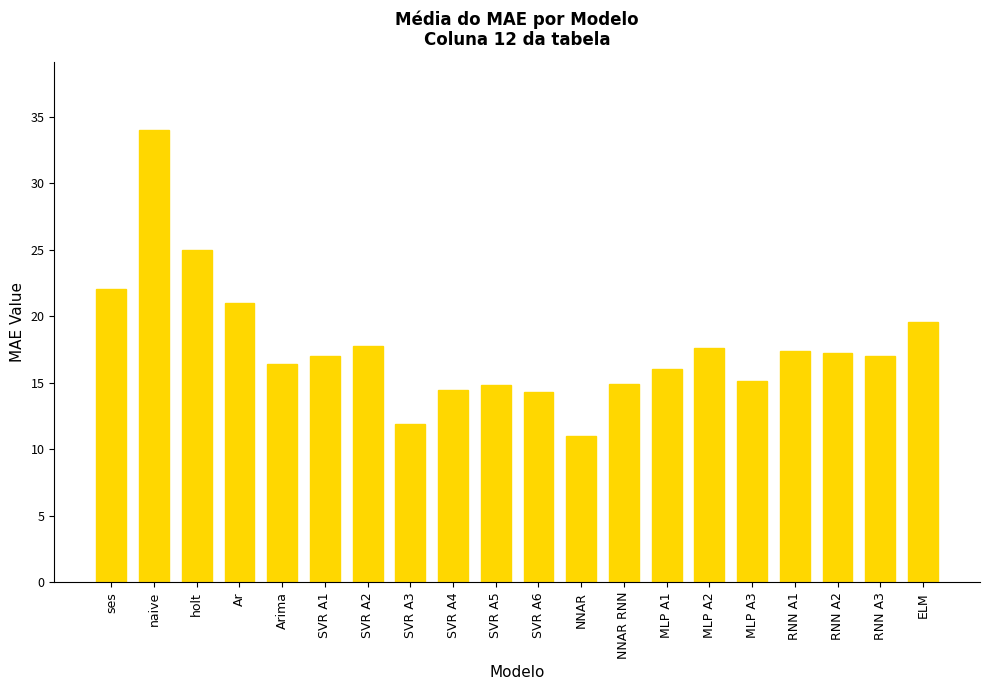

What is the approximate value at MLP A2?

17.6